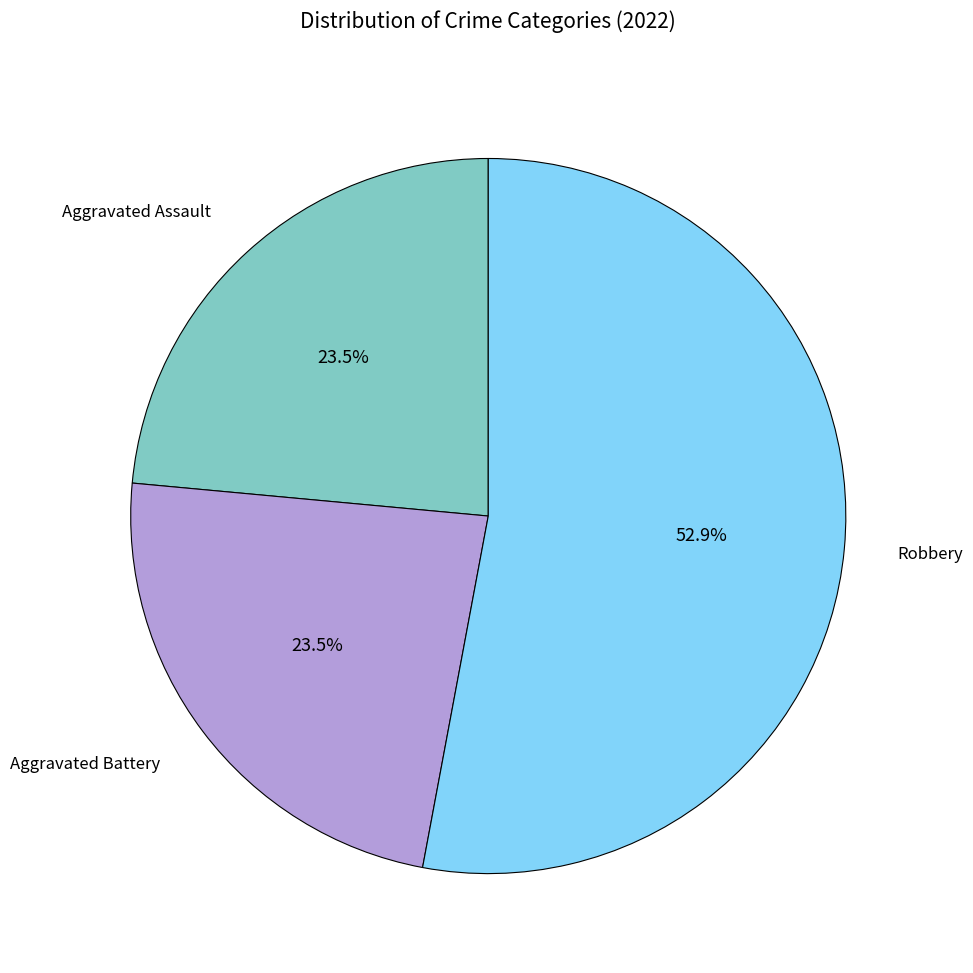

Does any single category account for the majority?

Yes